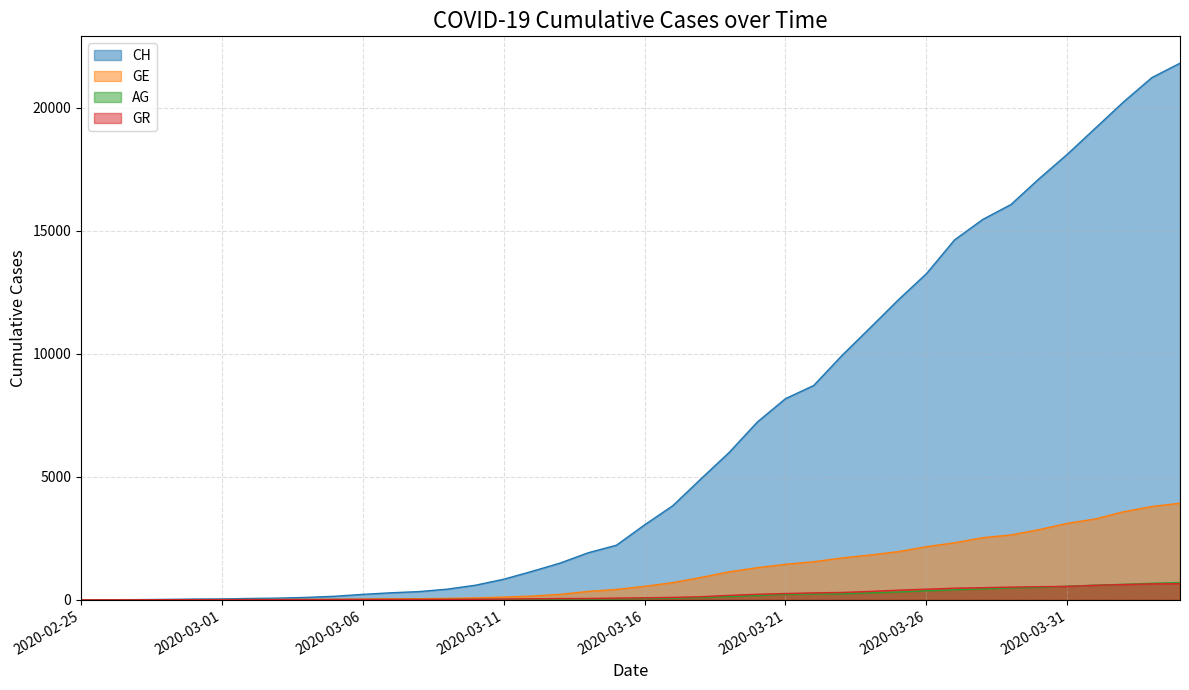

Where is GR nearest to the value 328?

2020-03-24